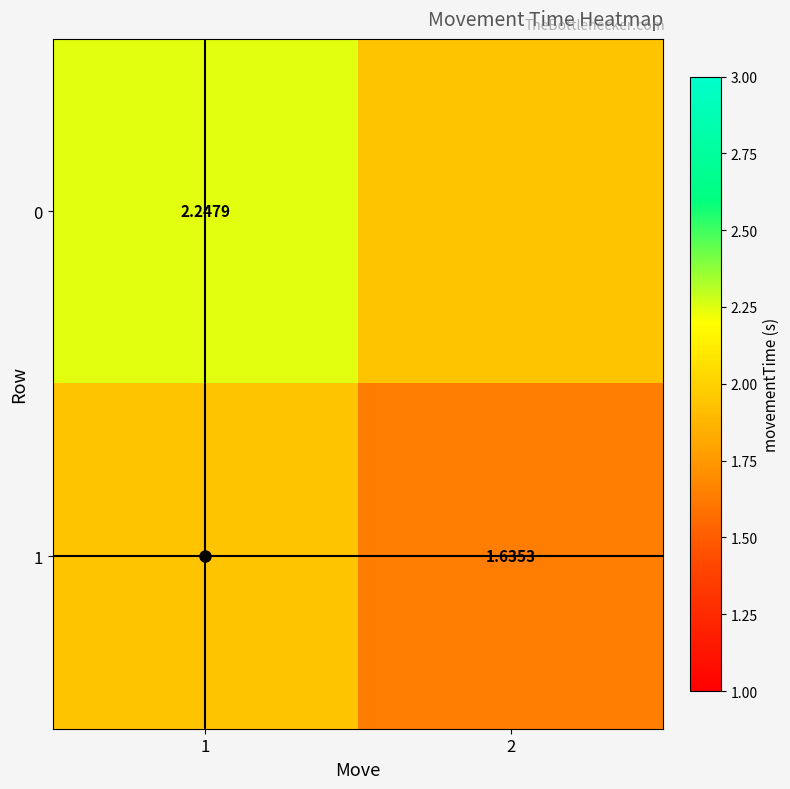

At how many categories does at least one series exceed 1?

2